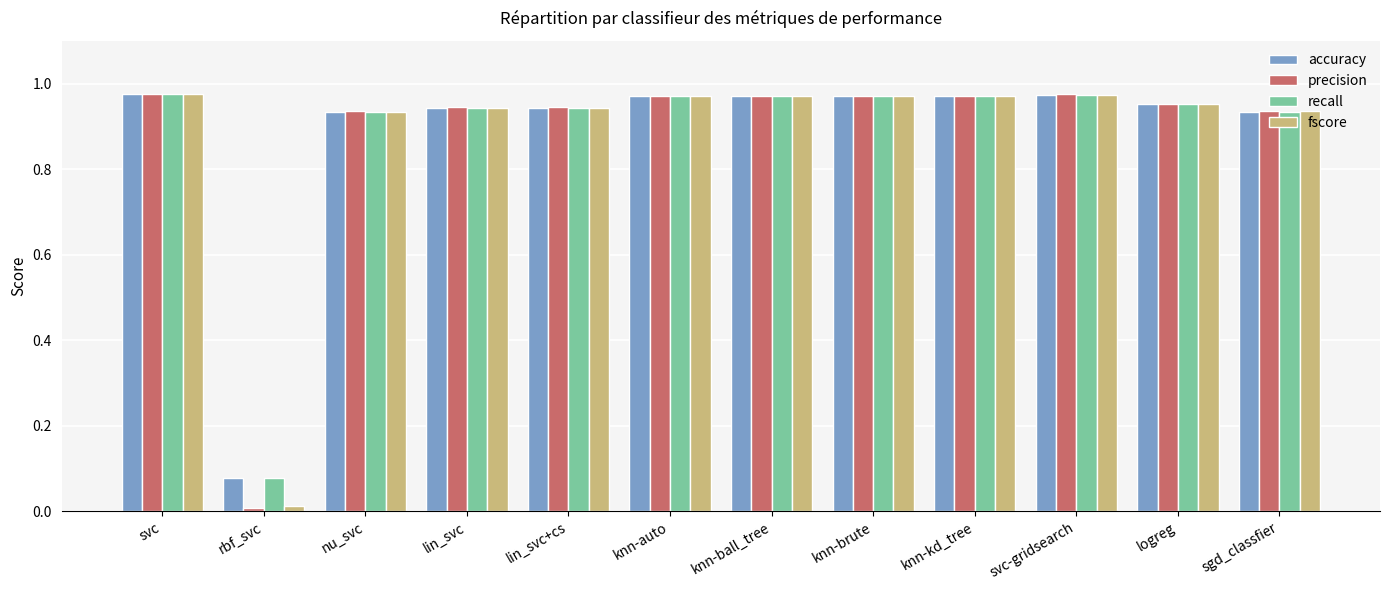

How many data points does each series have?

12